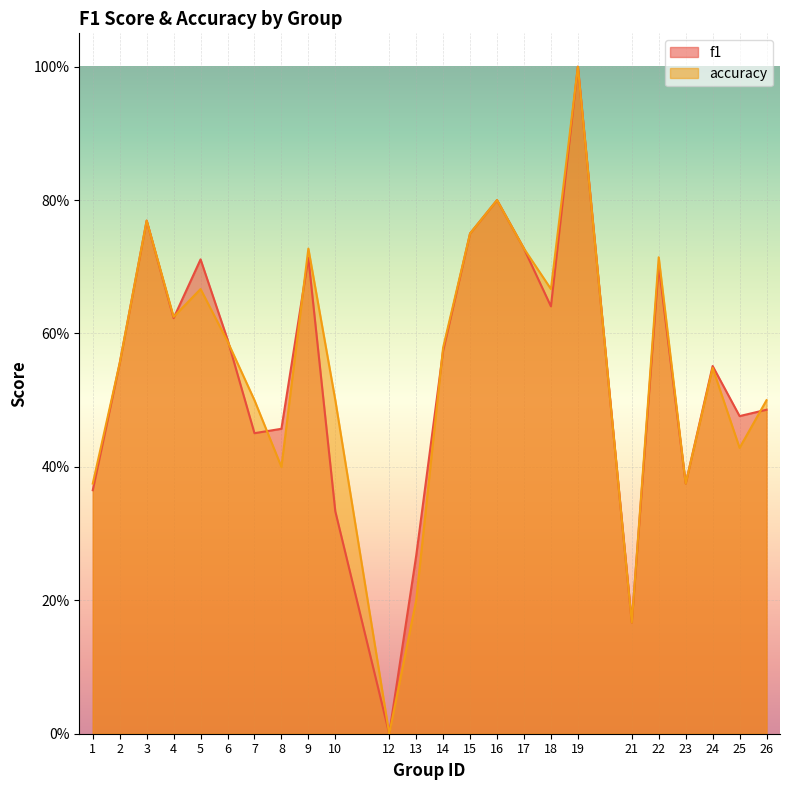

Is it true that f1 equals 0.2 at 23?

False